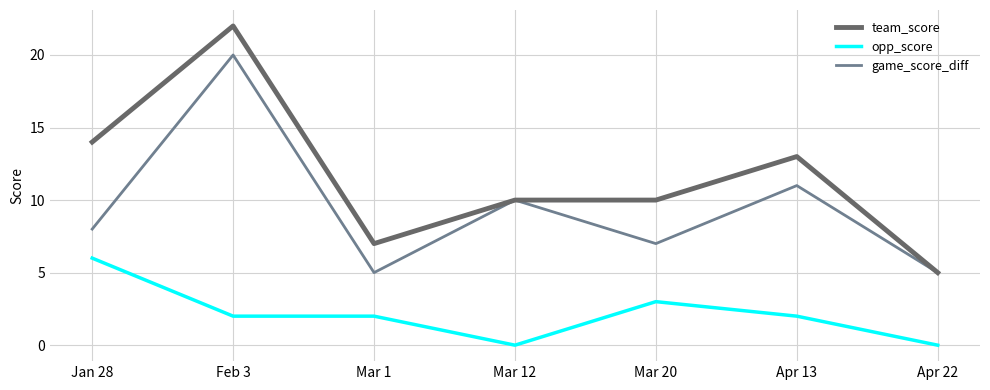

At how many categories does at least one series exceed 12?

3